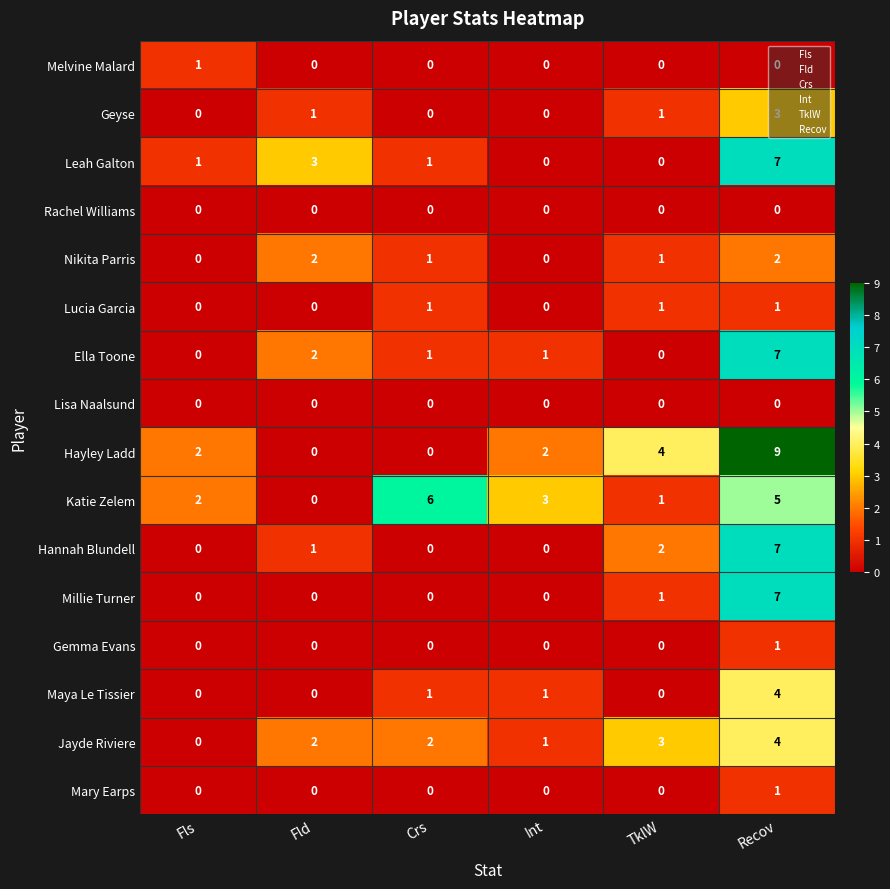

How many Hayley Ladd values are between 0 and 4?

5